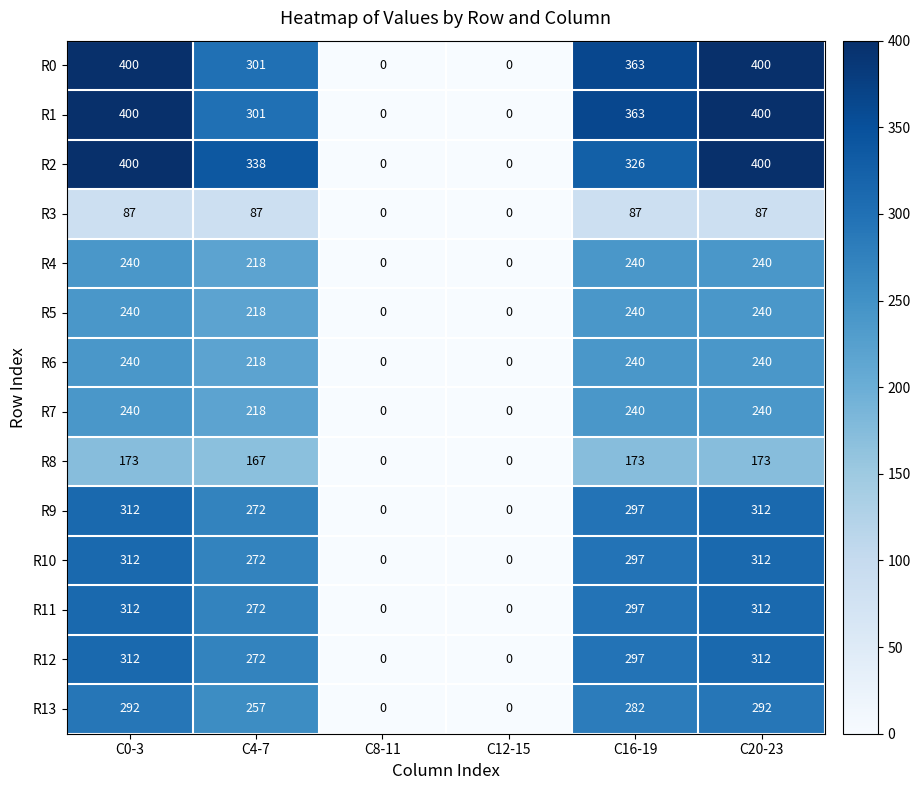

What is the greatest value displayed?

400